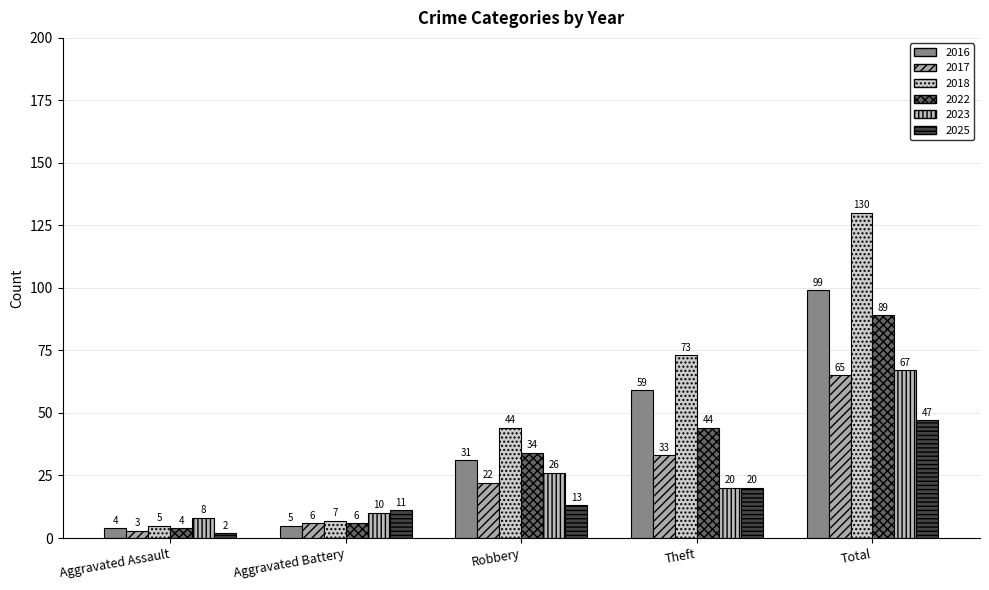

At Robbery, list the series in order from smallest to largest.

2025, 2017, 2023, 2016, 2022, 2018